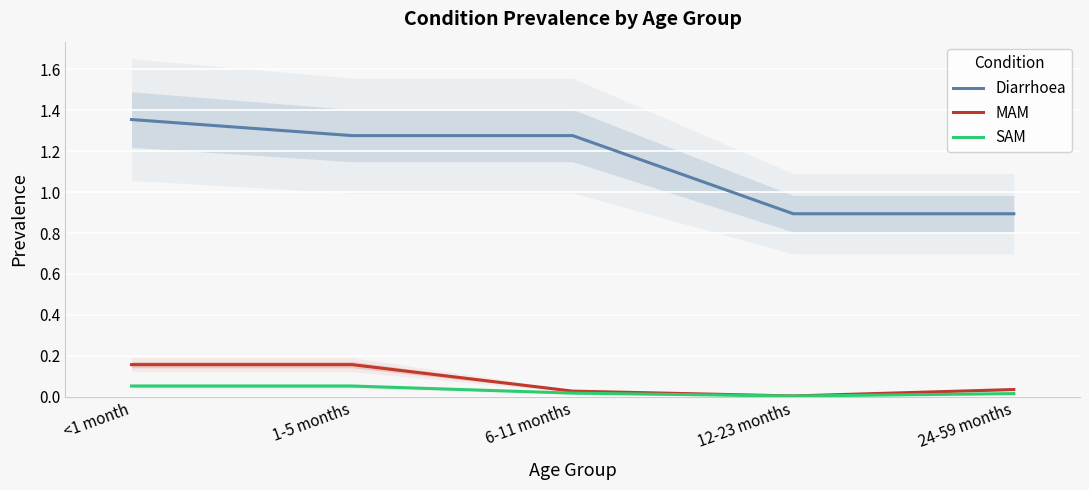

True or false: SAM and Diarrhoea intersect in this chart.

False